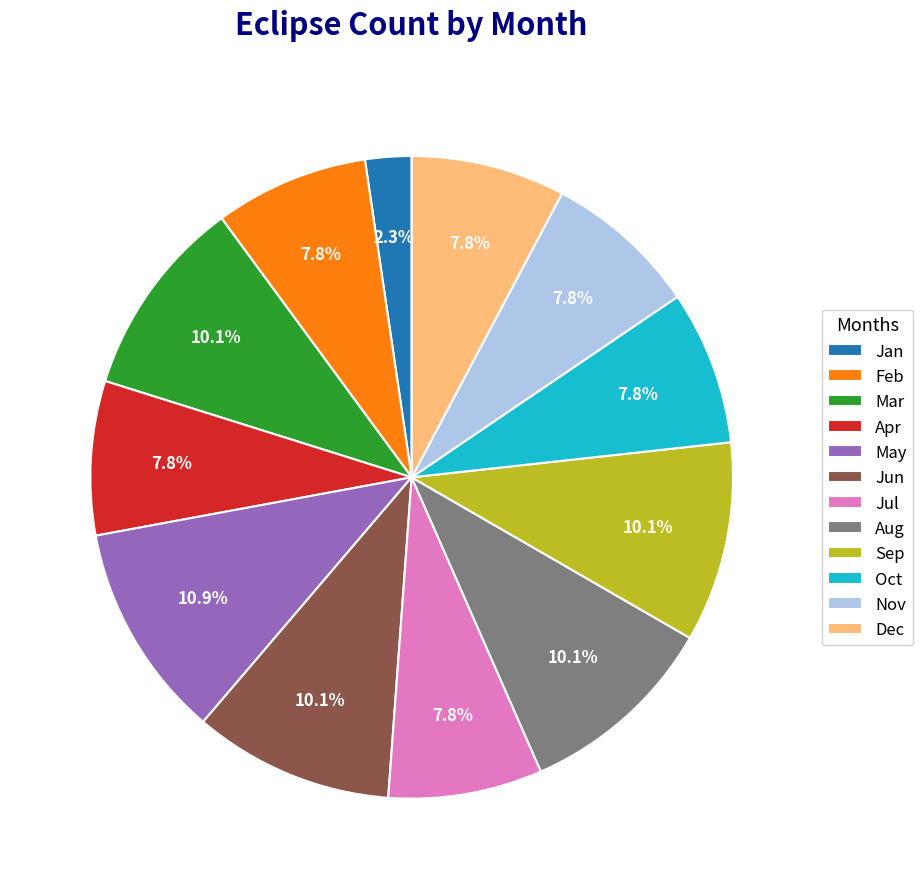

To the nearest percent, what percentage of the pie is Dec?

8%